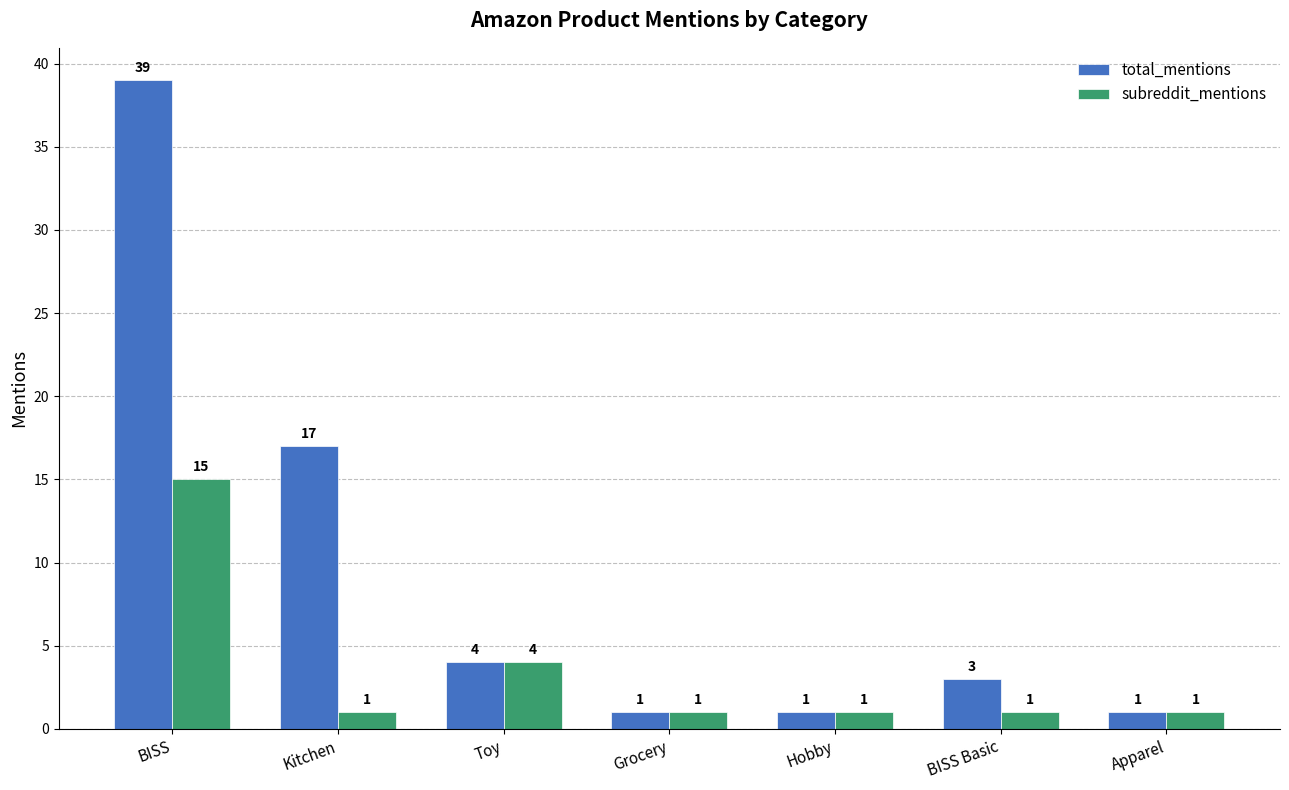

Between BISS and BISS Basic, which series saw the biggest shift?

total_mentions